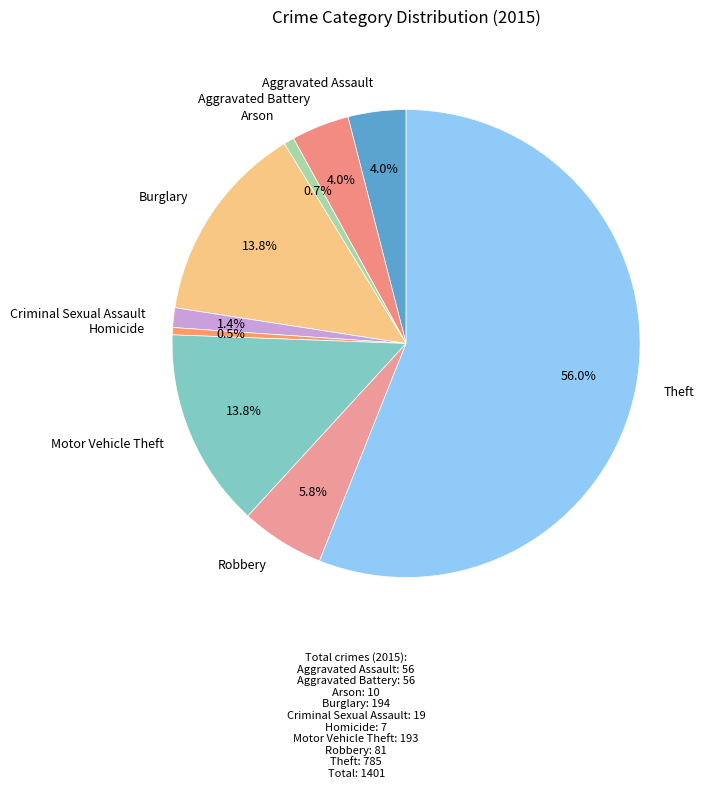

Count the number of slices in the pie.

9